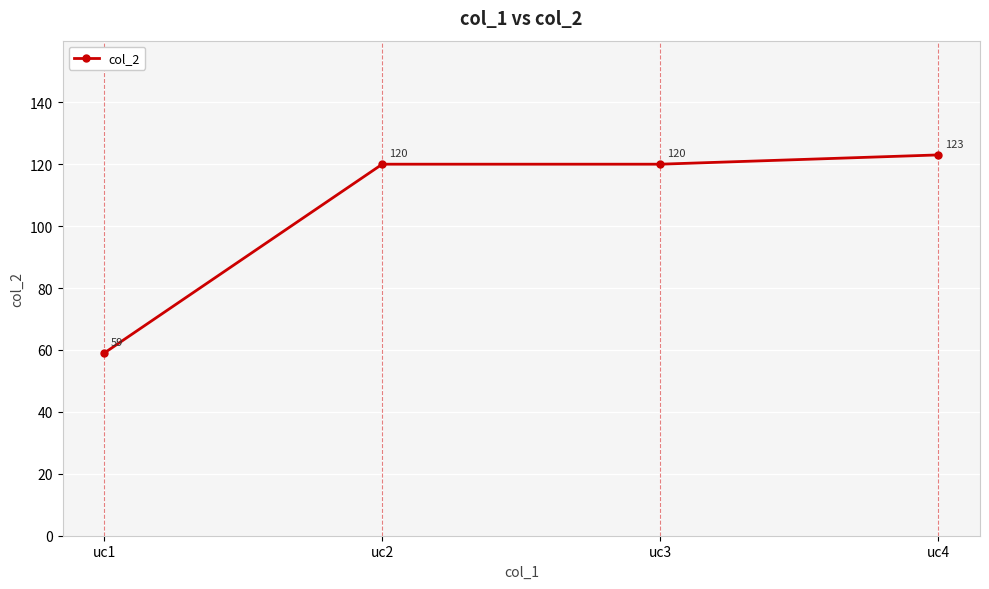

Approximately how many times larger is the value at uc4 compared to uc3?

1.0